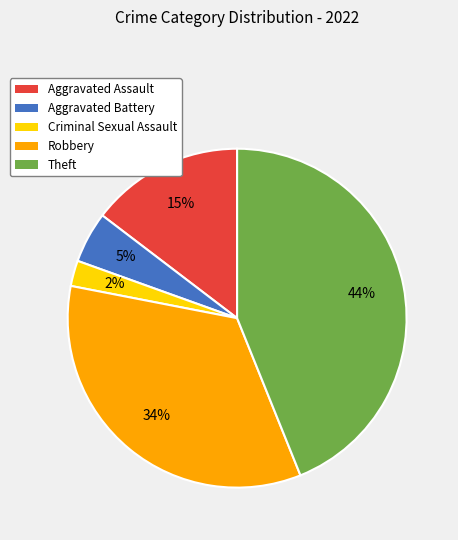

To the nearest percent, what portion does Criminal Sexual Assault represent?

2%